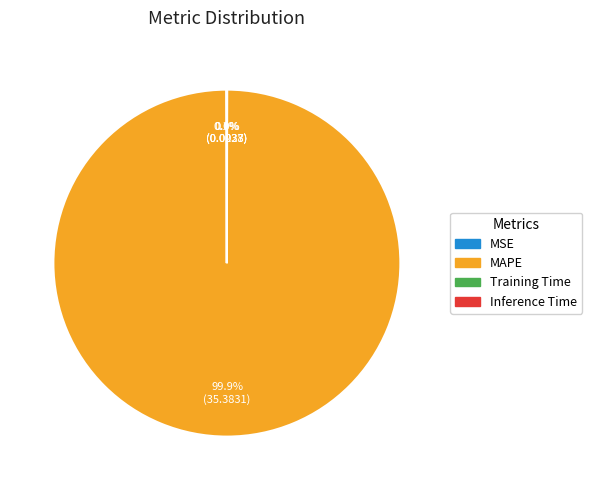

To the nearest percent, what is the average slice percentage?

25%